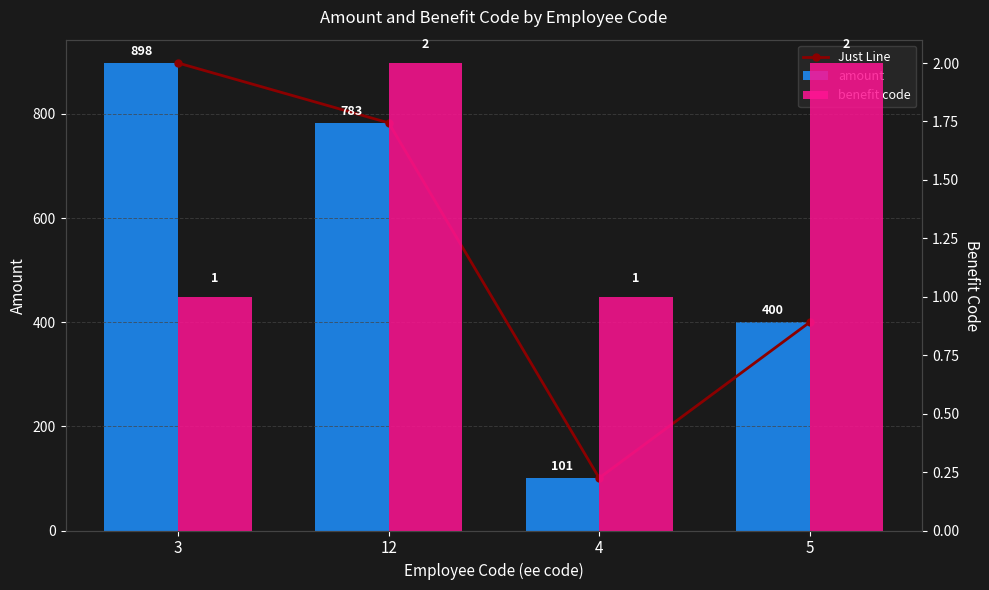

Does the chart contain stacked bars?

No